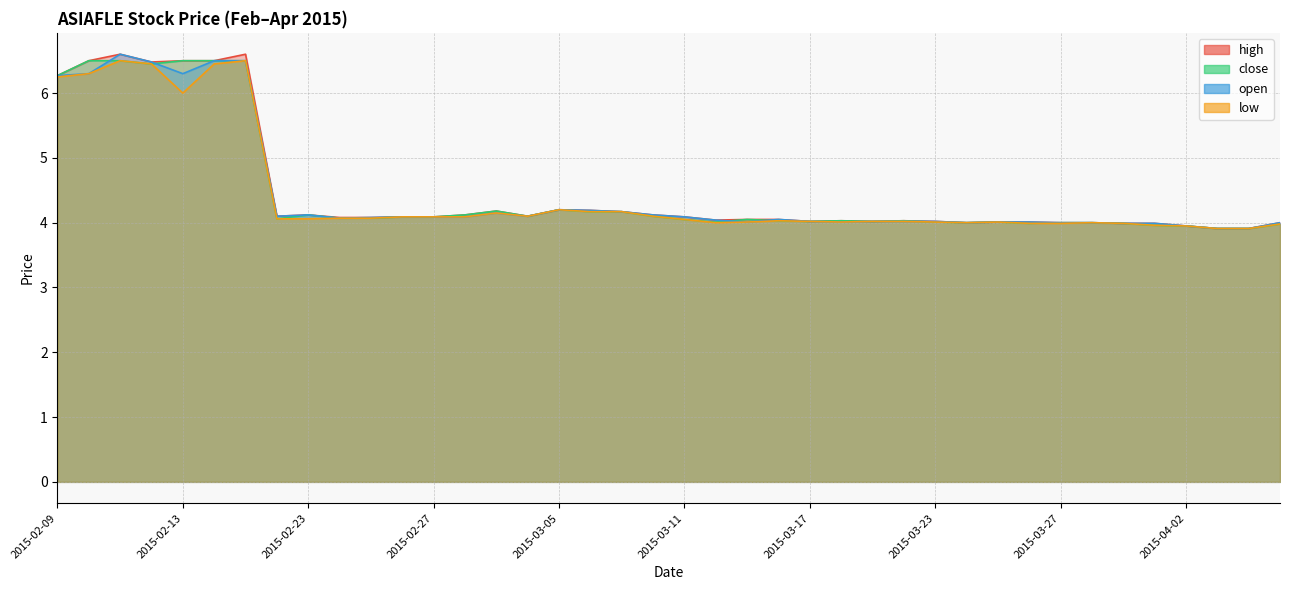

How many intersections are there between close and open?

5